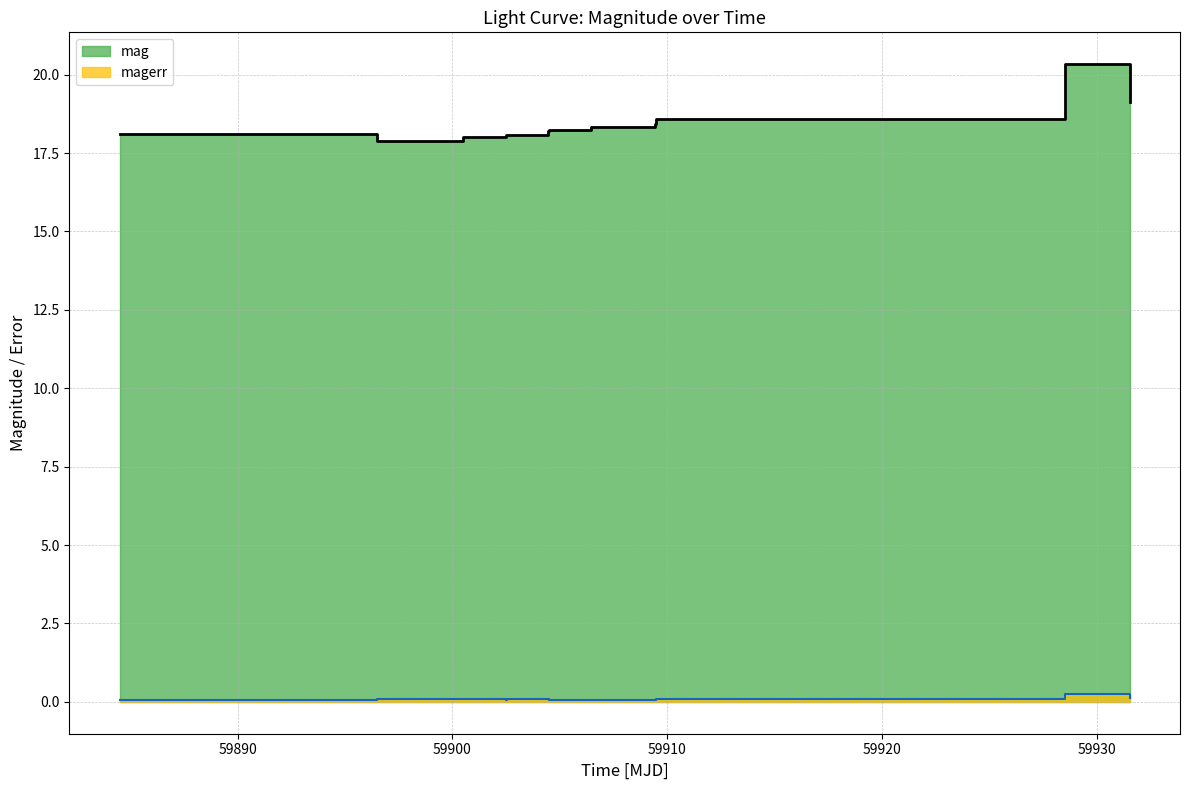

What is the highest value of the mag series?

20.3